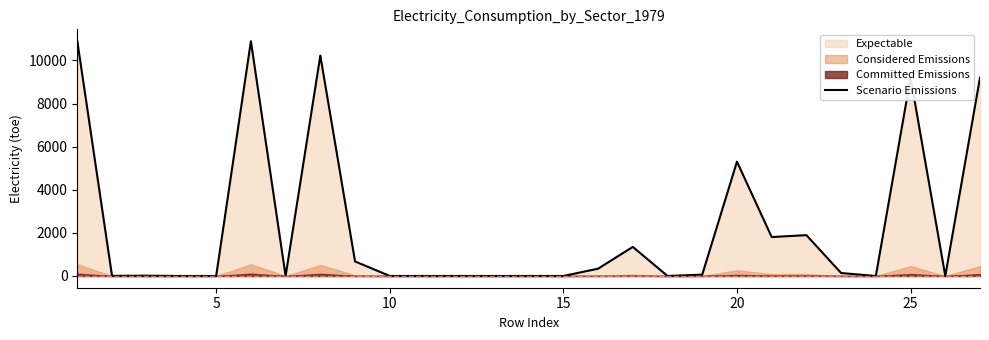

What is the highest value of the Scenario Emissions series?

10898.2